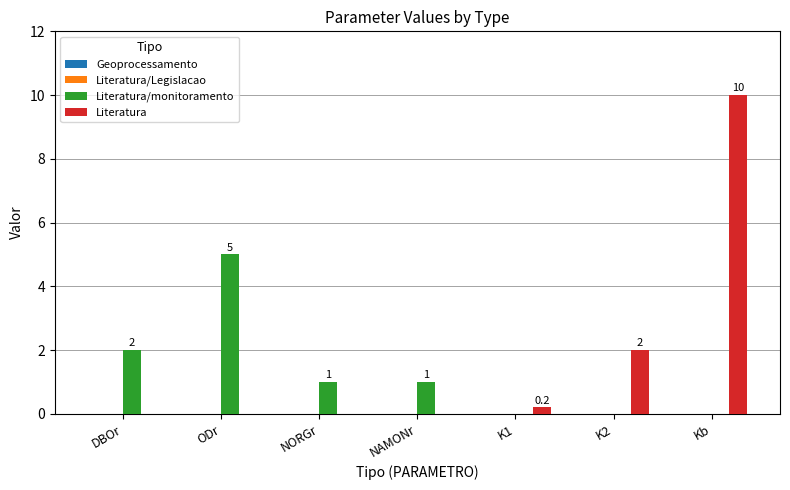

Are the bars grouped side by side (vs. stacked)?

Yes